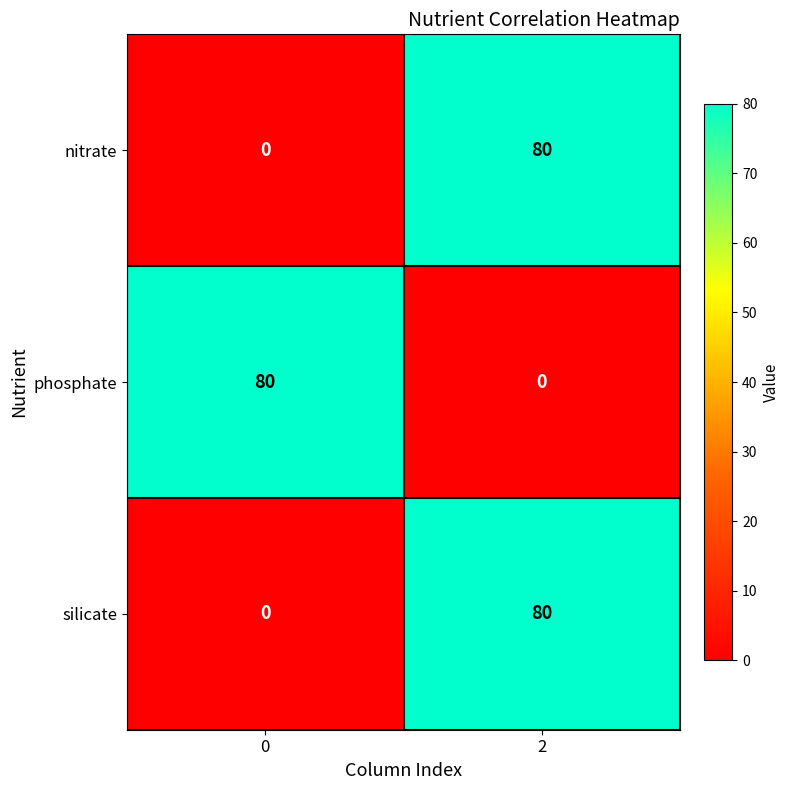

What is the difference between the maximum and minimum values in the phosphate series?

80